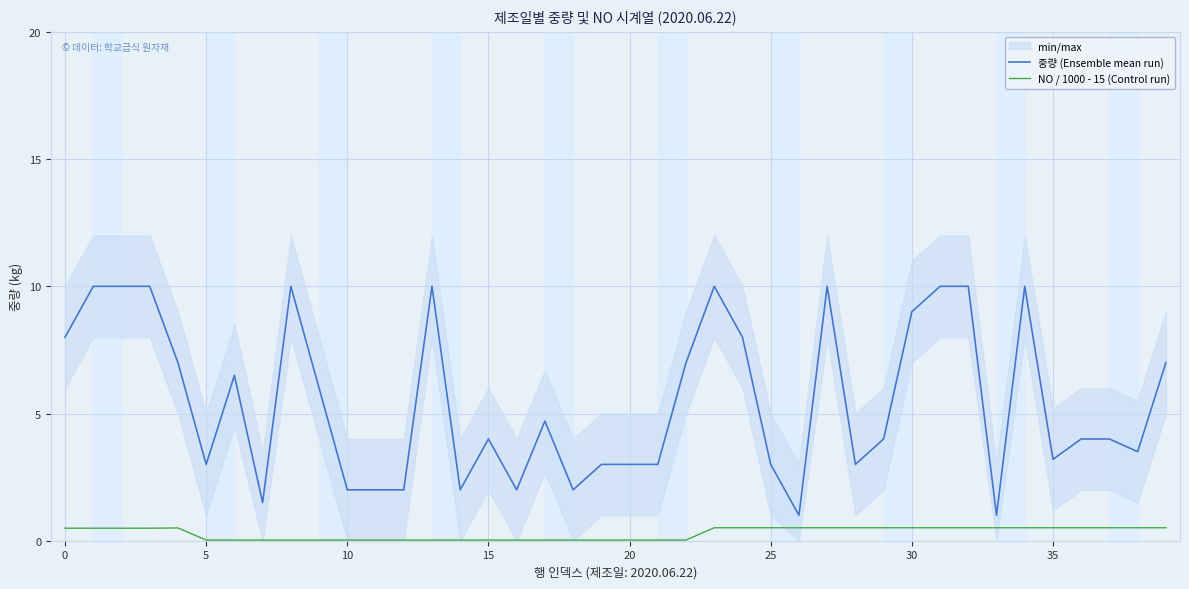

True or false: NO / 1000 - 15 (Control run) and 중량 (Ensemble mean run) cross at least once.

False